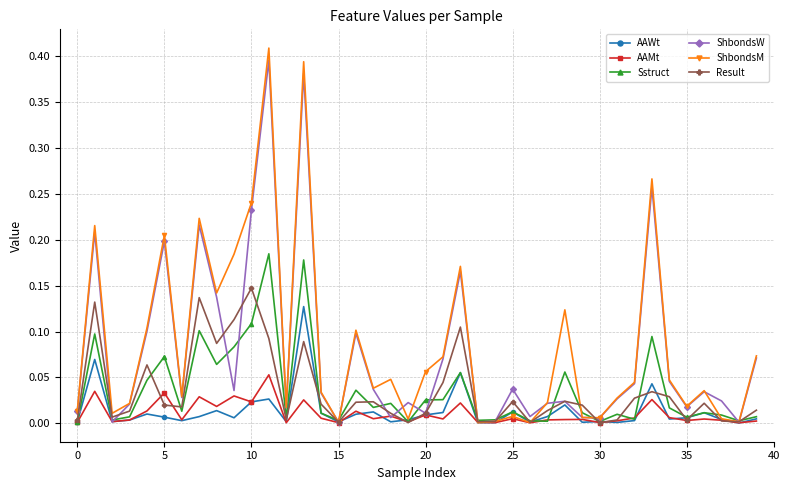

Which series has the widest spread of values?

ShbondsM